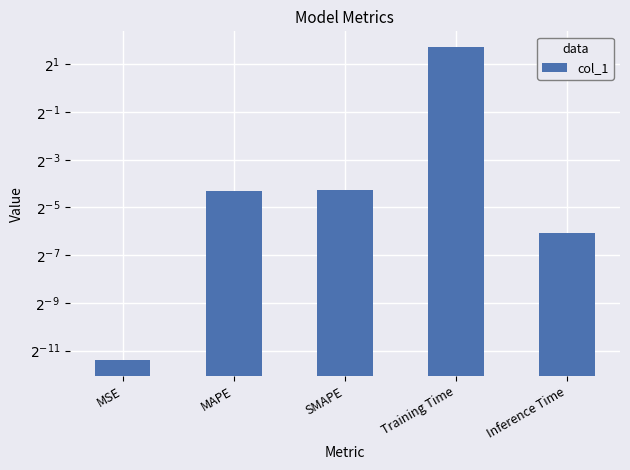

At which category does the chart reach its peak across all series?

Training Time